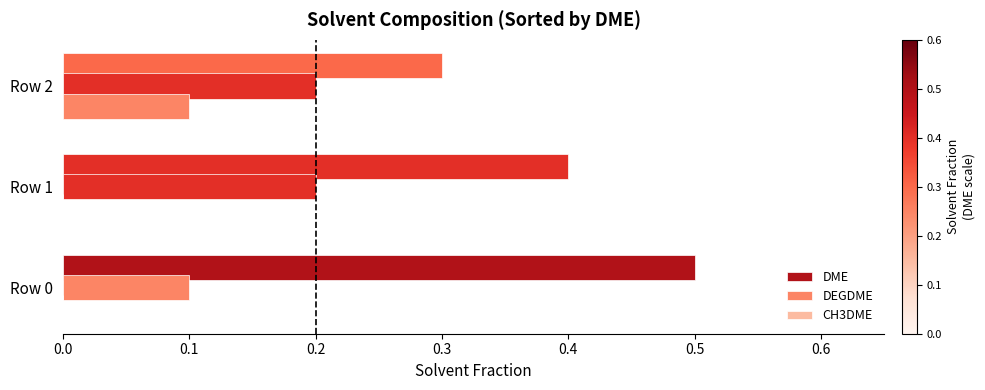

What is the maximum value shown in the chart?

0.5